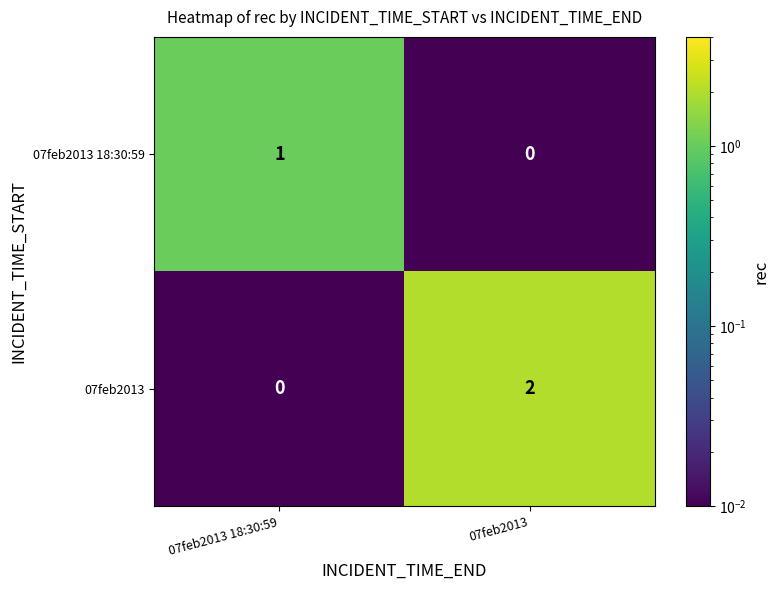

Which category has the highest value in the 07feb2013 18:30:59 series?

07feb2013 18:30:59